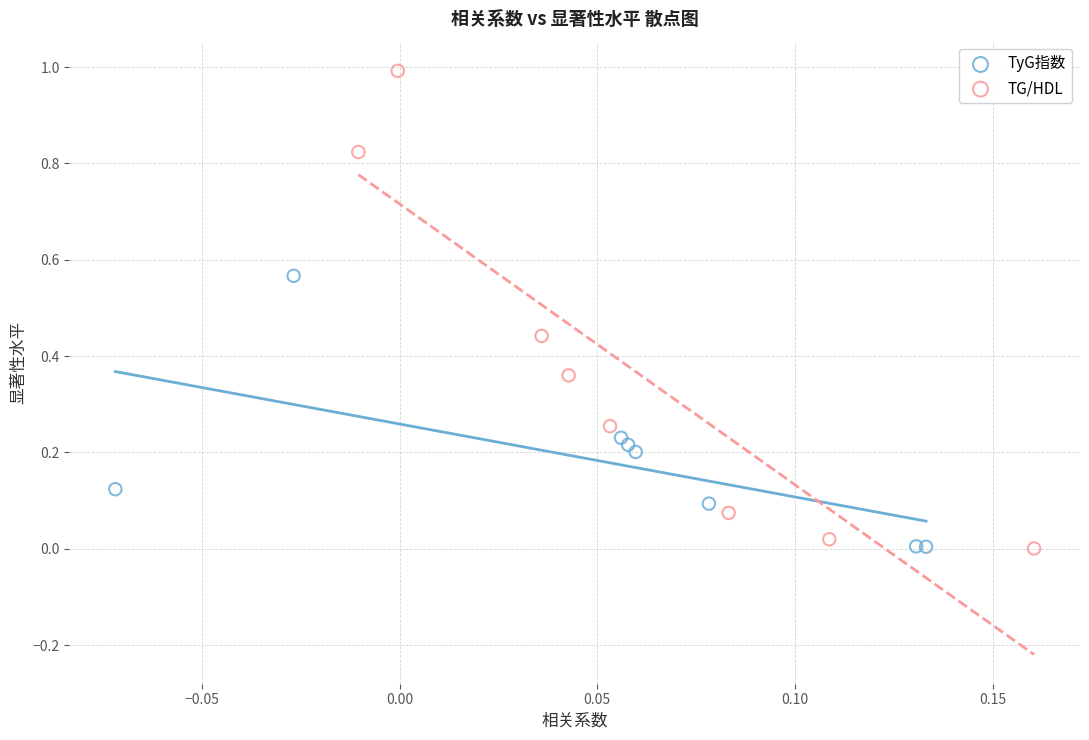

Which series contains the highest Y value?

TG/HDL